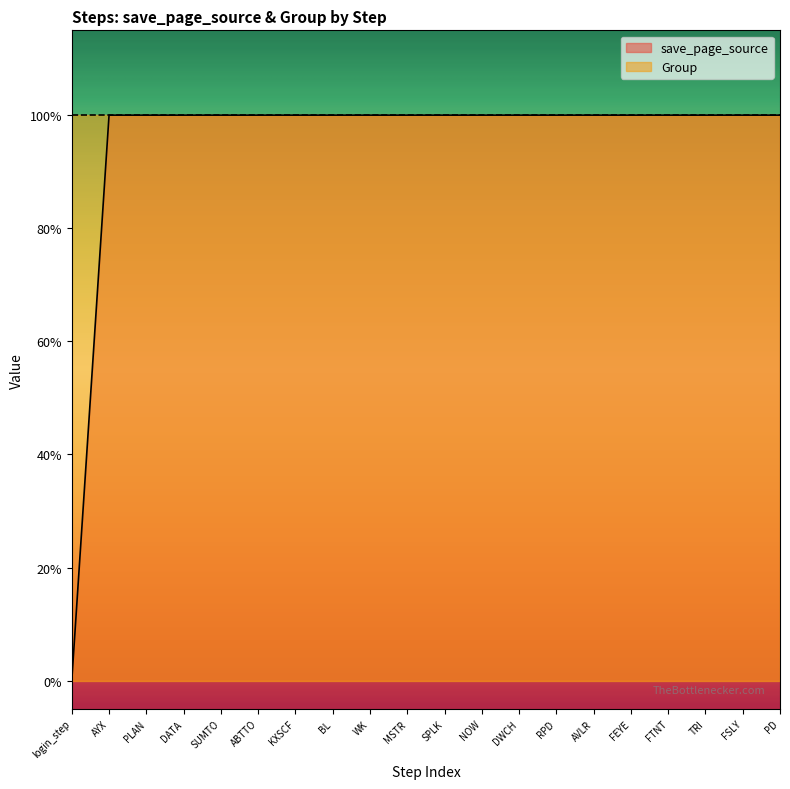

The chart shows a value of 1 at SPLK. True or false?

False